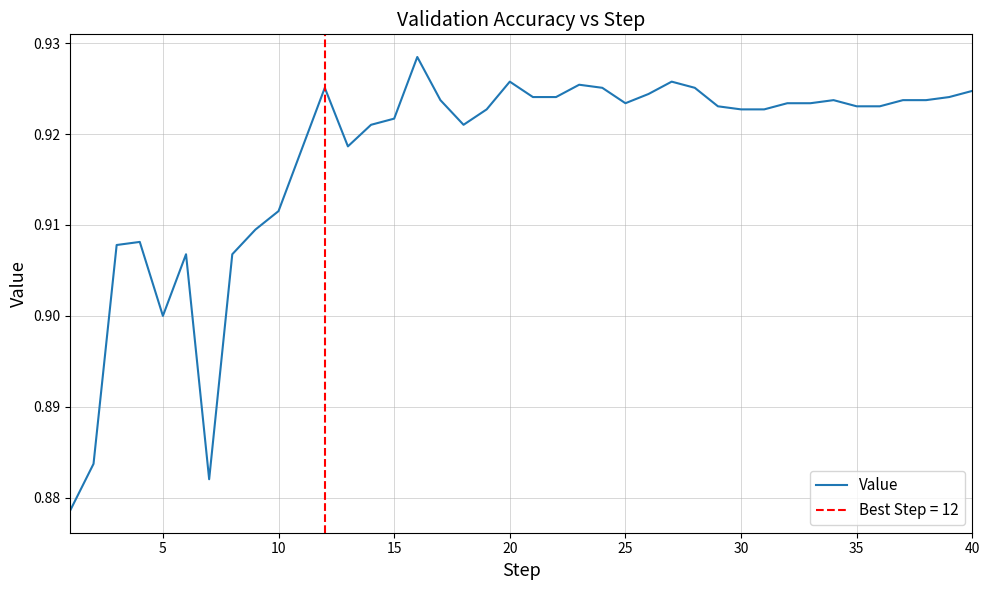

Reading right to left, transcribe all the data shown in this chart.

0.9	0.9	0.9	0.9	0.9	0.9	0.9	0.9	0.9	0.9	0.9	0.9	0.9	0.9	0.9	0.9	0.9	0.9	0.9	0.9	0.9	0.9	0.9	0.9	0.9	0.9	0.9	0.9	0.9	0.9	0.9	0.9	0.9	0.9	0.9	0.9	0.9	0.9	0.9	0.9